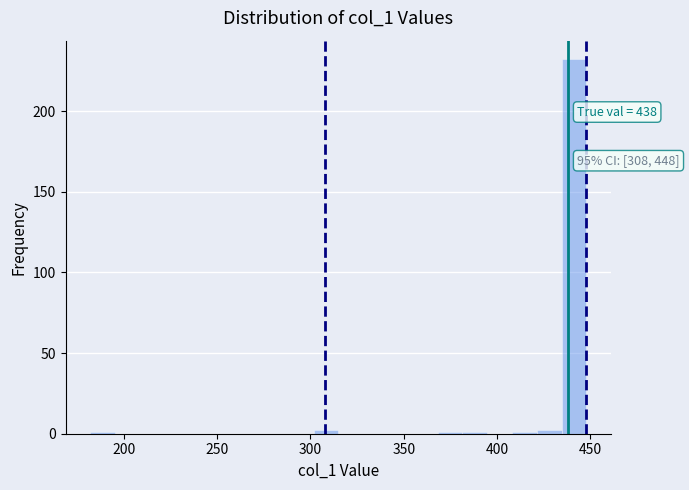

Around what value on the x-axis is the tallest bar? Give the approximate position of its centre, as read against the axis.

440